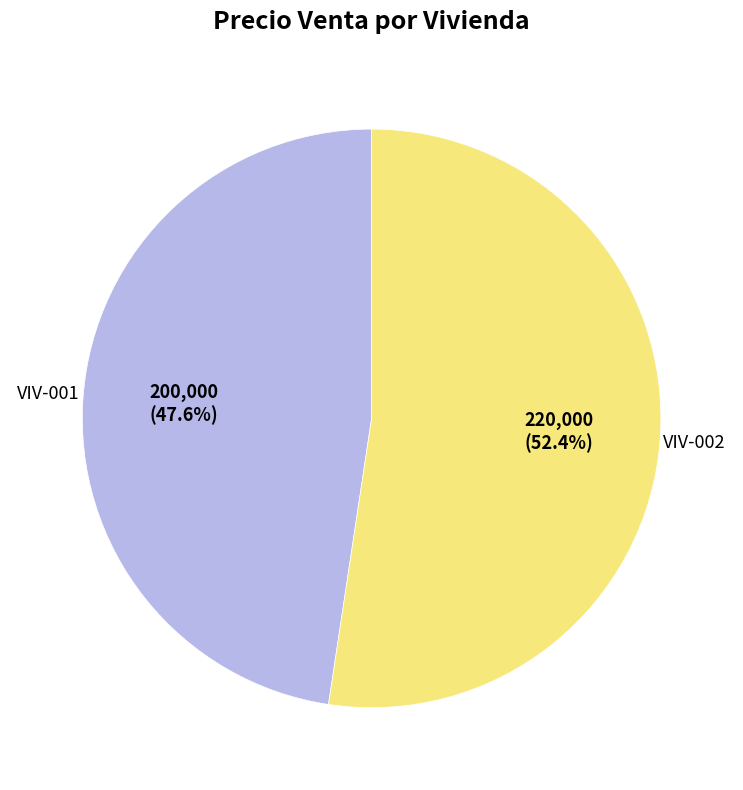

What percentage is the VIV-002 slice, to the nearest percent?

52%